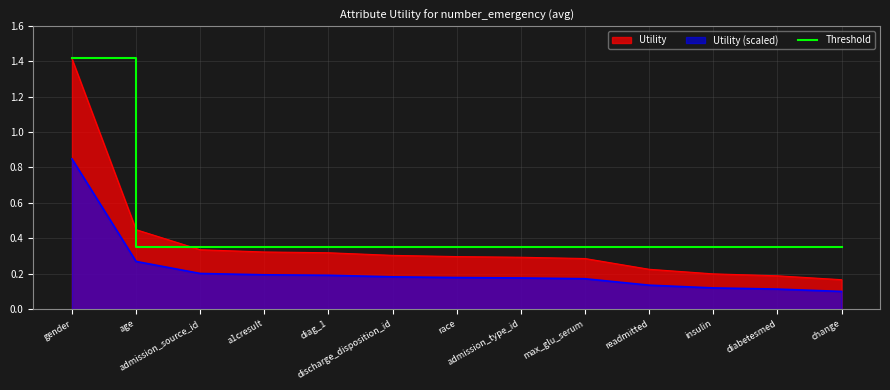

Which series has the widest spread of values?

Utility